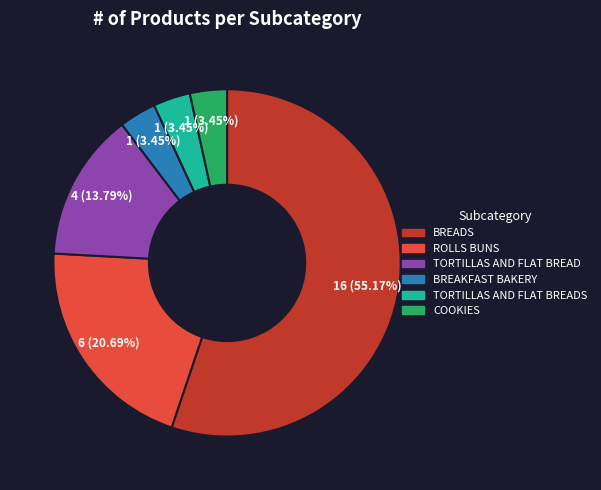

The BREADS slice represents 55% of the pie. True or false?

True